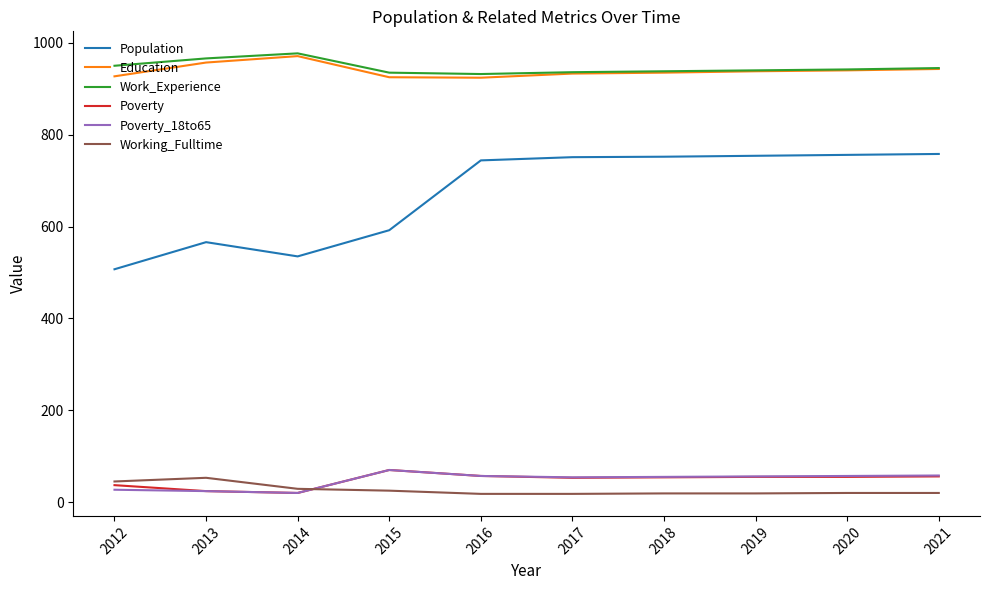

What is the spread (max minus min) of values at 2013?

942